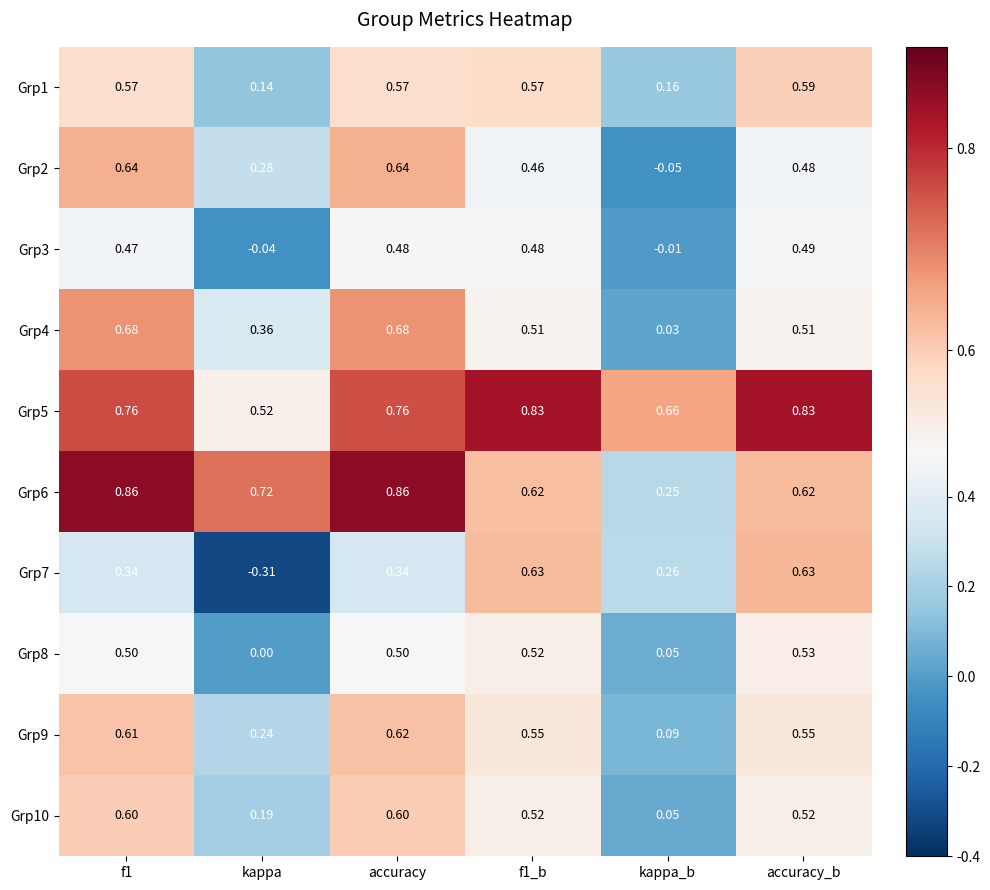

Where is Grp6 nearest to the value 0?

kappa_b